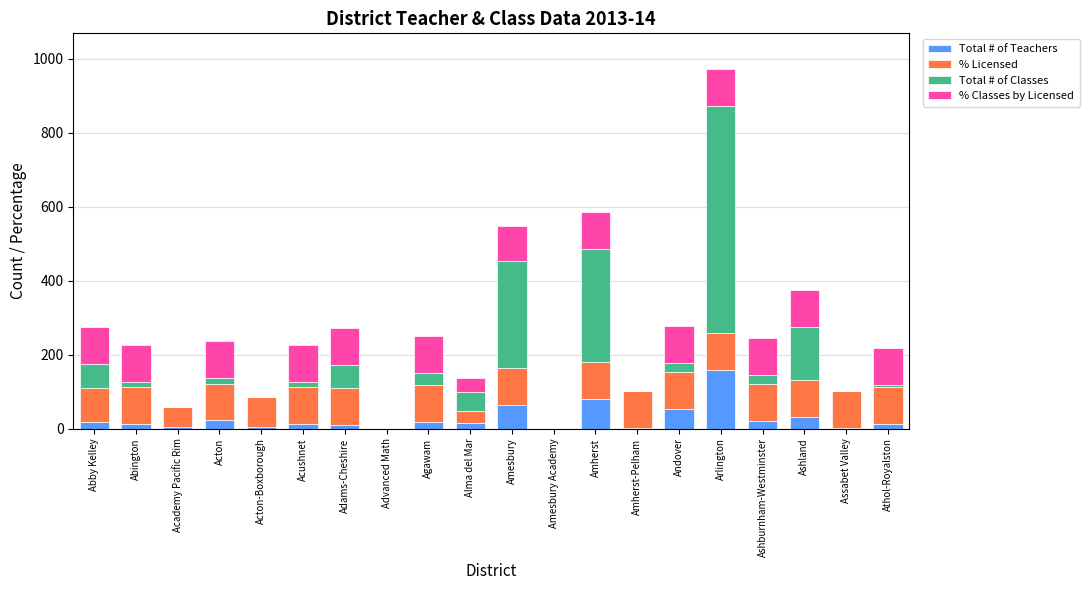

At which label does Total # of Teachers reach its peak?

Arlington